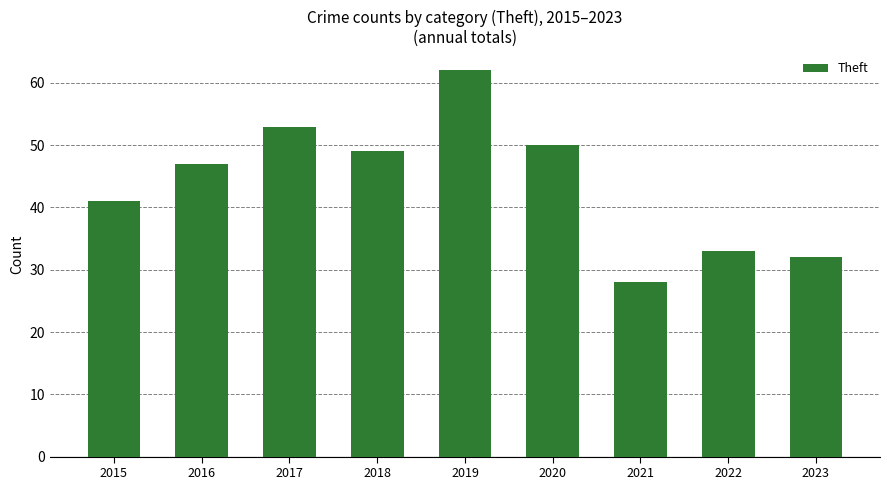

What is the difference between the values at 2020 and 2019?

12